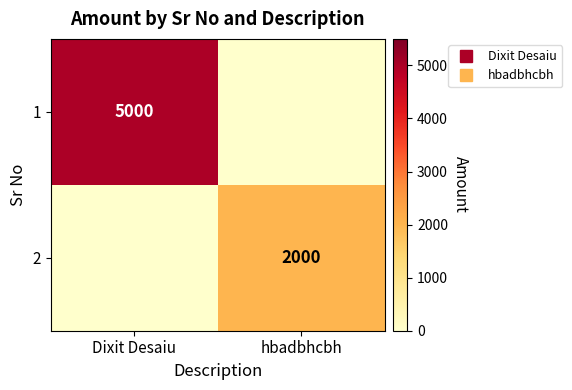

At how many categories does at least one series exceed 2125?

1